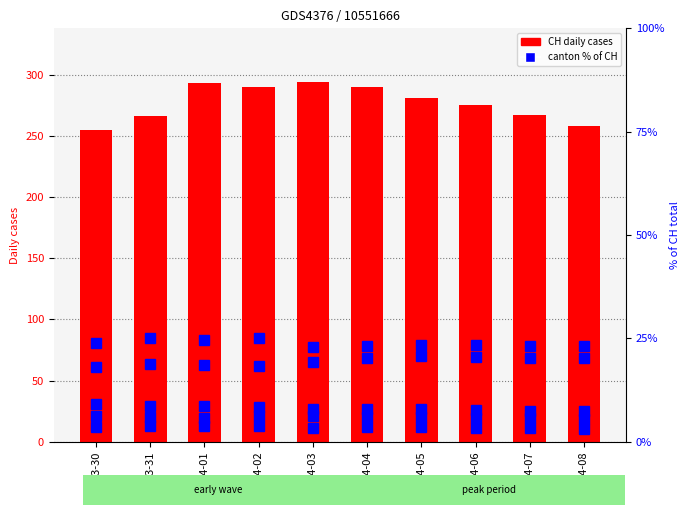

True or false: BL % of CH has a value of 2.6 at 03-30.

False